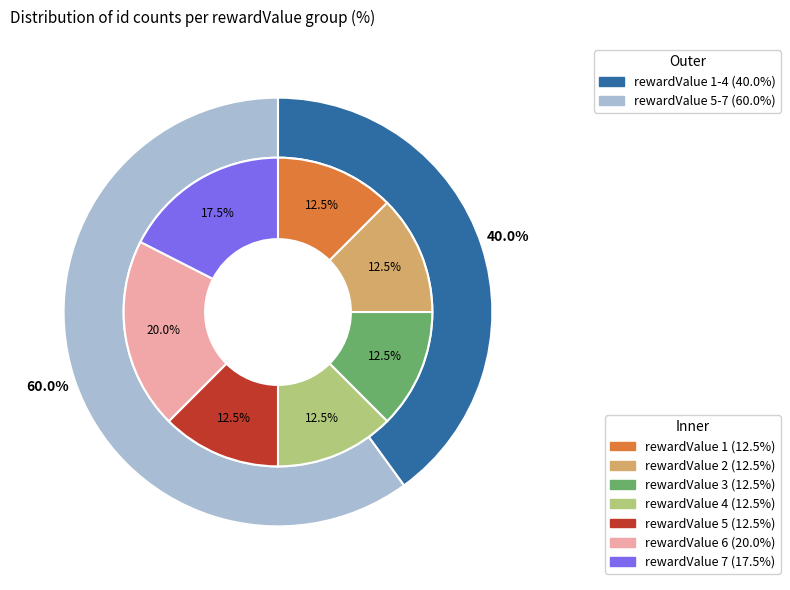

To the nearest percent, what is the difference between the largest and smallest slice percentages?

8%